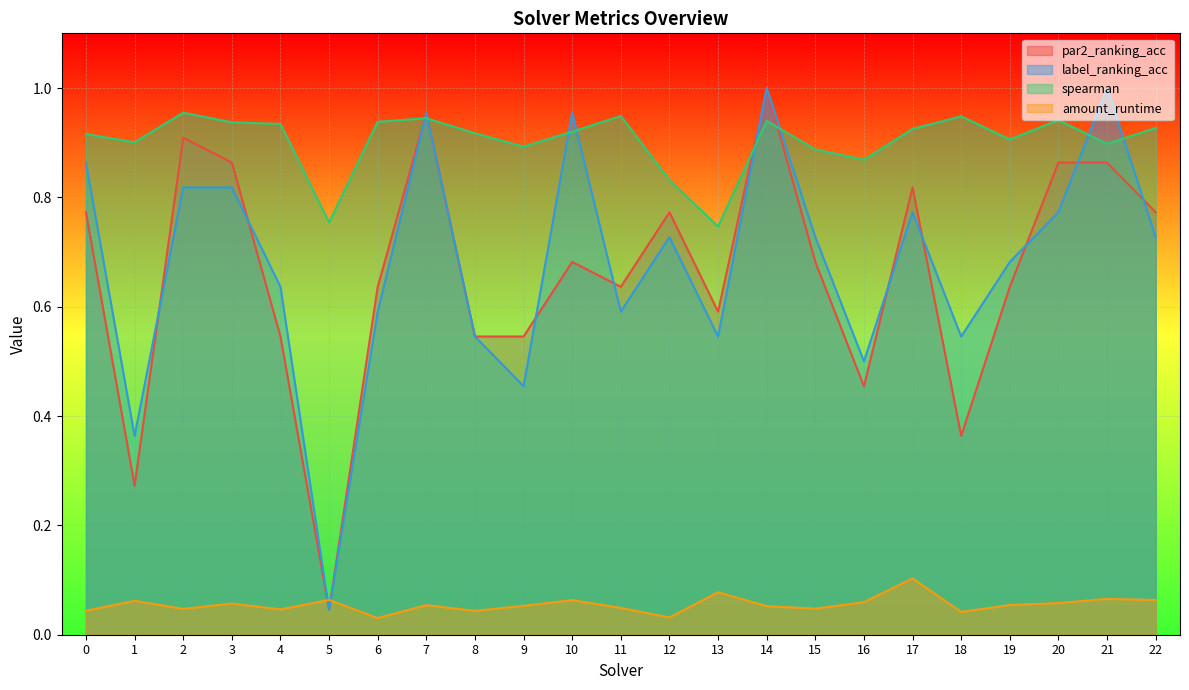

How many lines are shown in the chart?

4